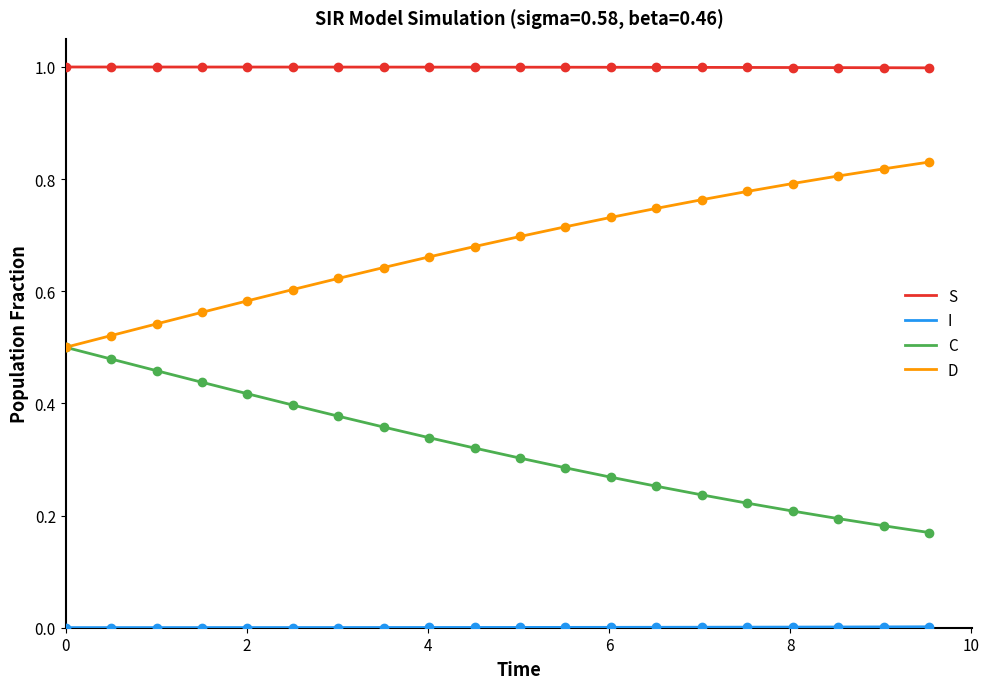

True or false: D and S intersect in this chart.

False